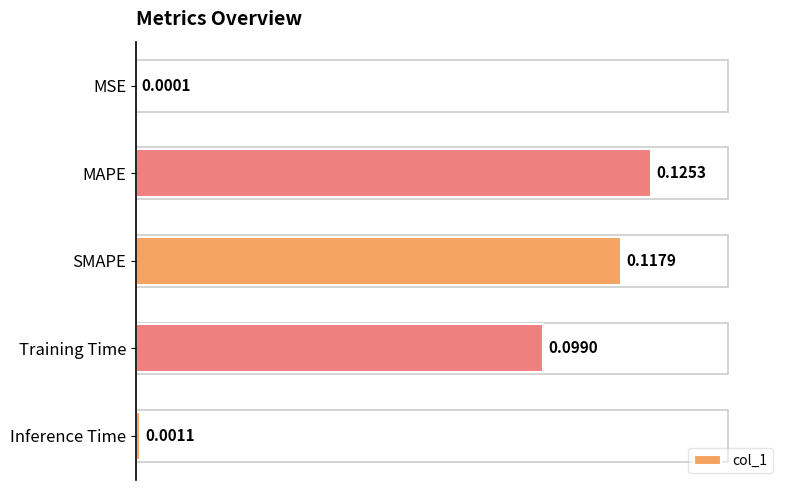

Between MAPE and Training Time, which is larger?

MAPE